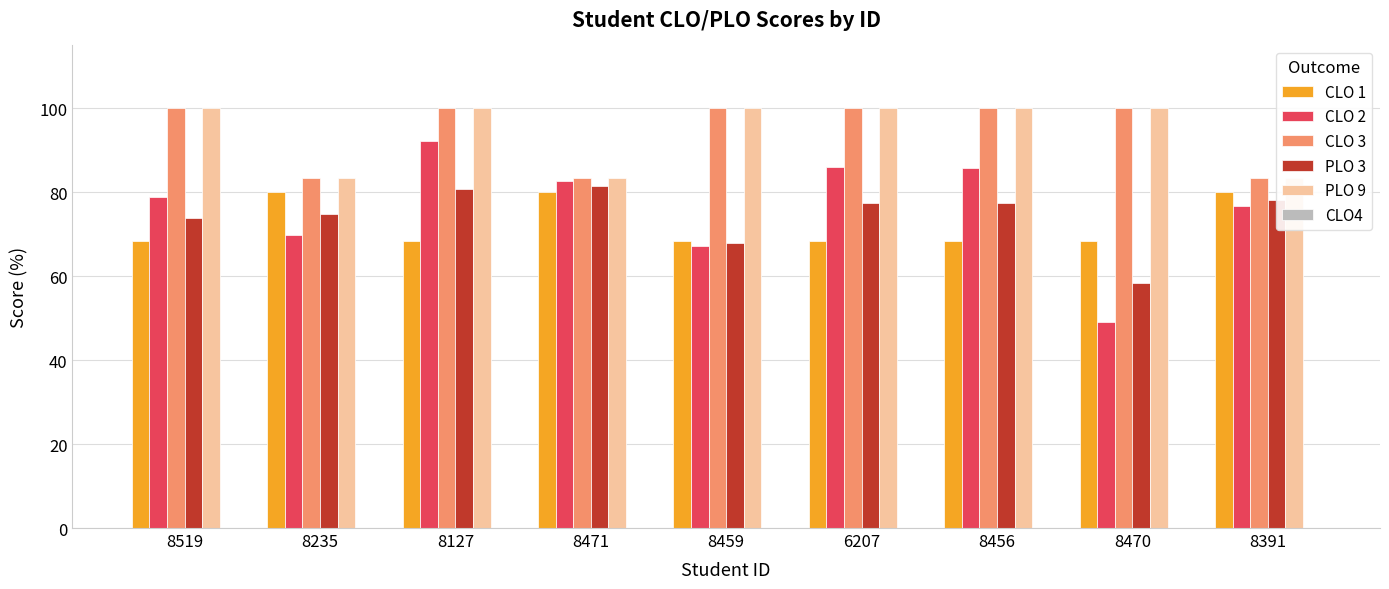

Between 8127 and 8456, which series saw the biggest shift?

CLO 2